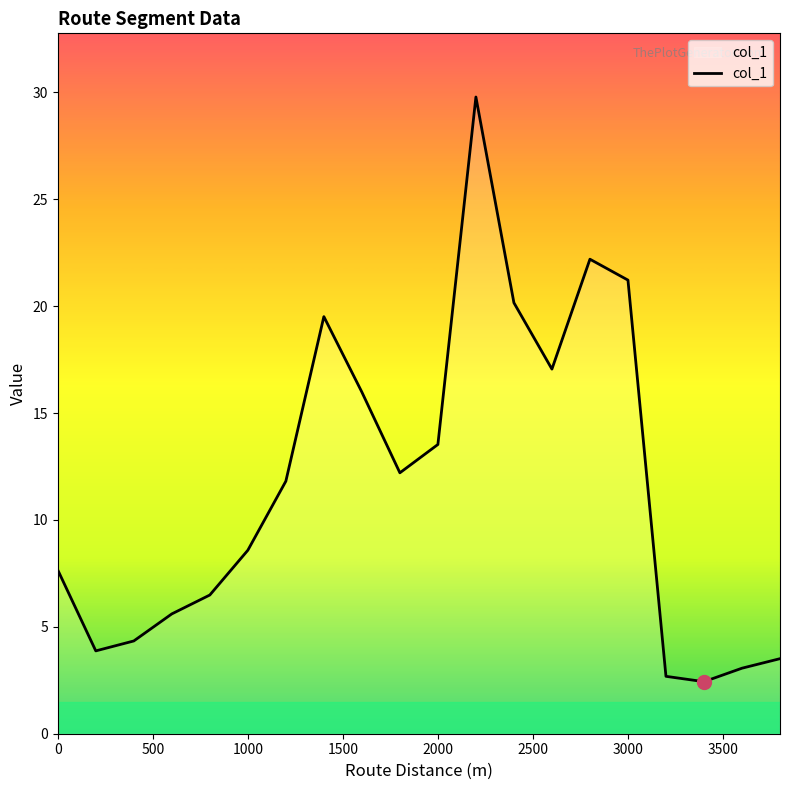

What is the smallest value displayed?

2.4